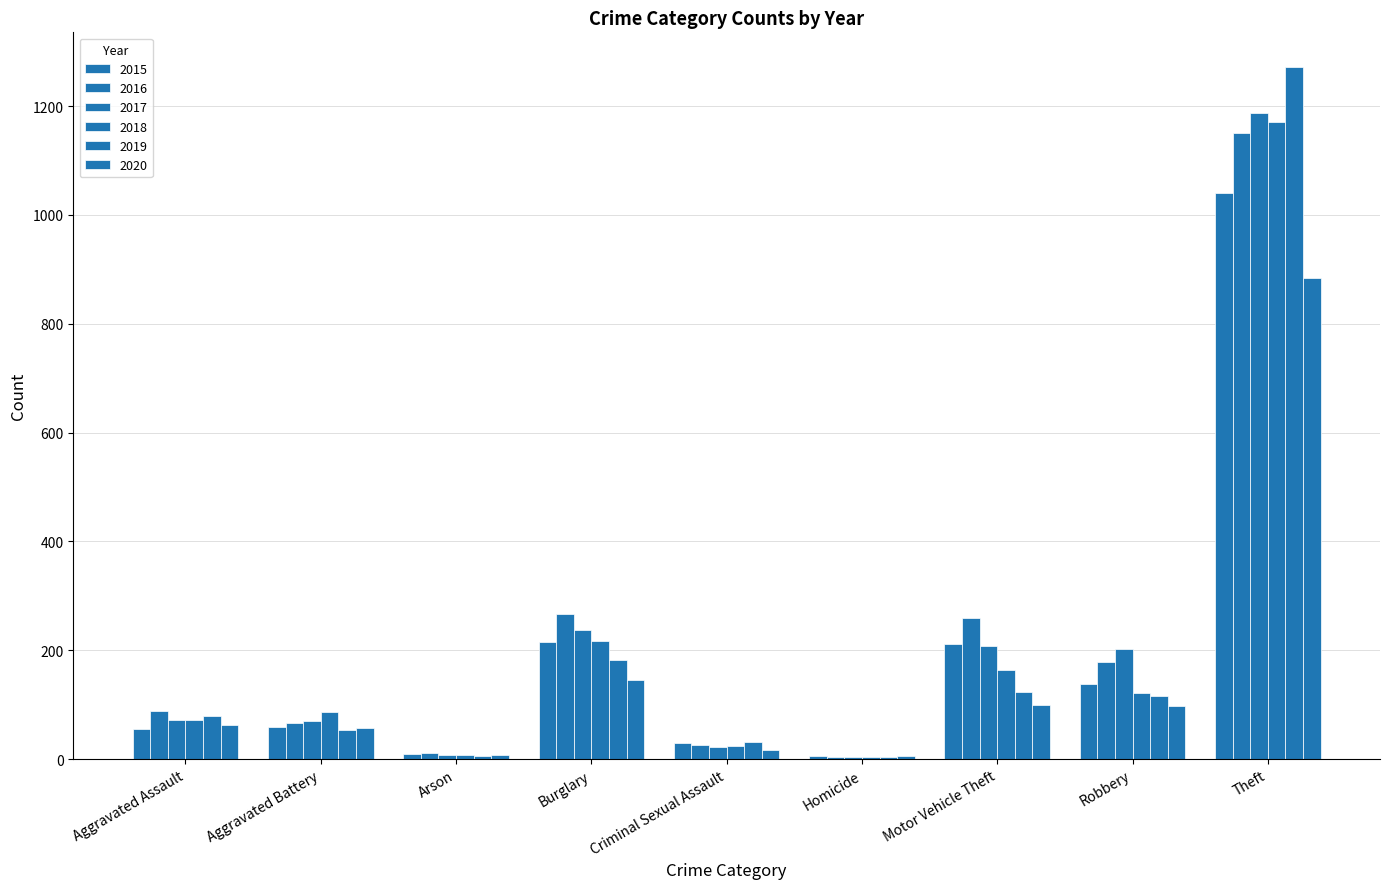

Which has a higher value, Aggravated Battery or Aggravated Assault?

Aggravated Battery